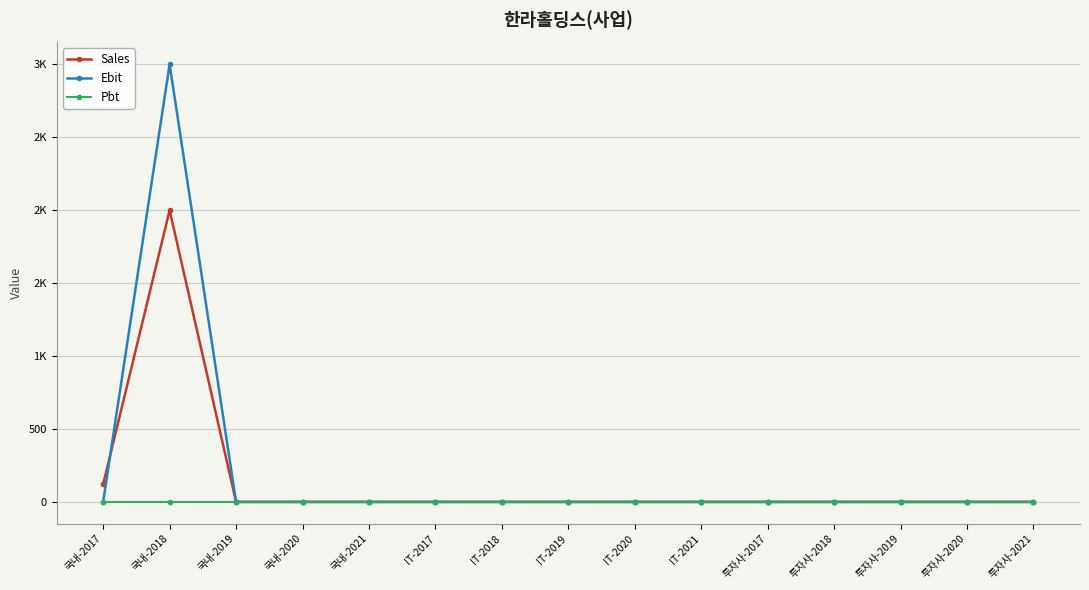

True or false: Pbt and Ebit intersect in this chart.

False